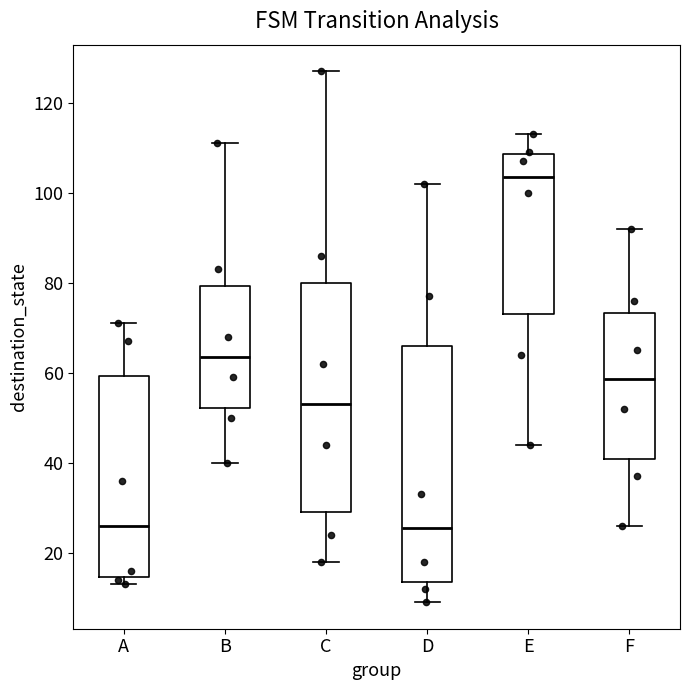

Reading left to right, read every box against the y-axis: the position of its median line, the range the box covers, and the ends of its whiskers. The values are not printed on the chart, so give them approximately, as read against the axis.

A: median 26, box 14 to 60, whiskers 14 (just below the box's lower edge) to 72
B: median 64, box 52 to 80, whiskers 40 to 112
C: median 54, box 30 to 80, whiskers 18 to 128
D: median 26, box 14 to 66, whiskers 10 to 102
E: median 104, box 74 to 108, whiskers 44 to 114
F: median 58, box 40 to 74, whiskers 26 to 92